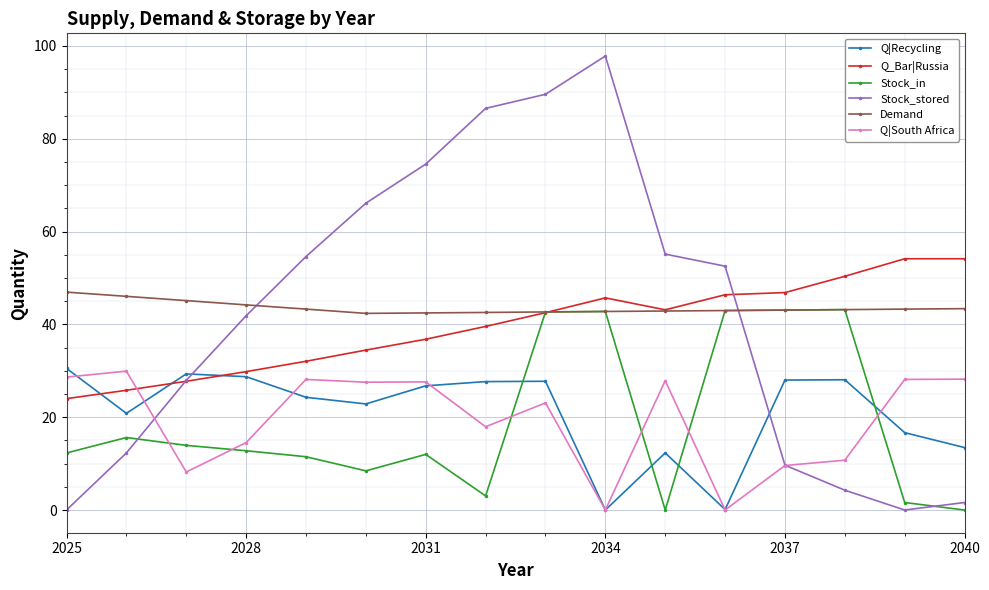

True or false: Q|South Africa has more than 0 points higher than both neighbors.

True